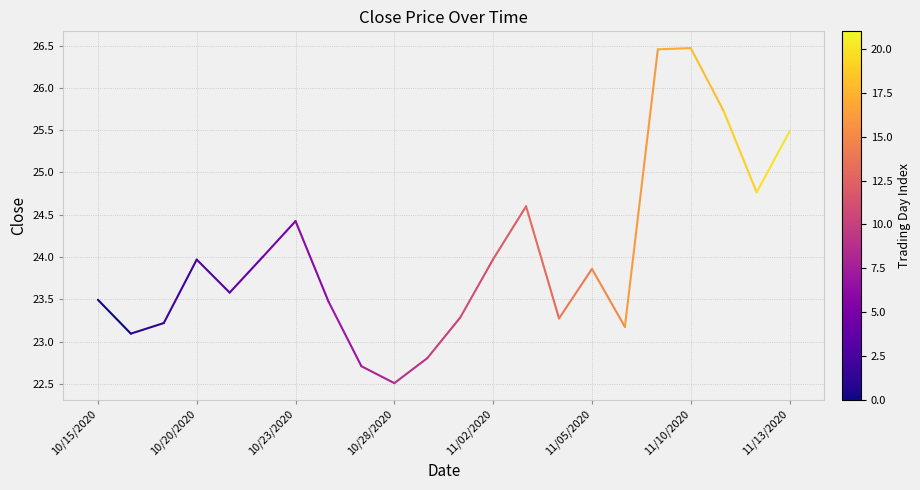

What is the minimum value shown in the chart?

22.5